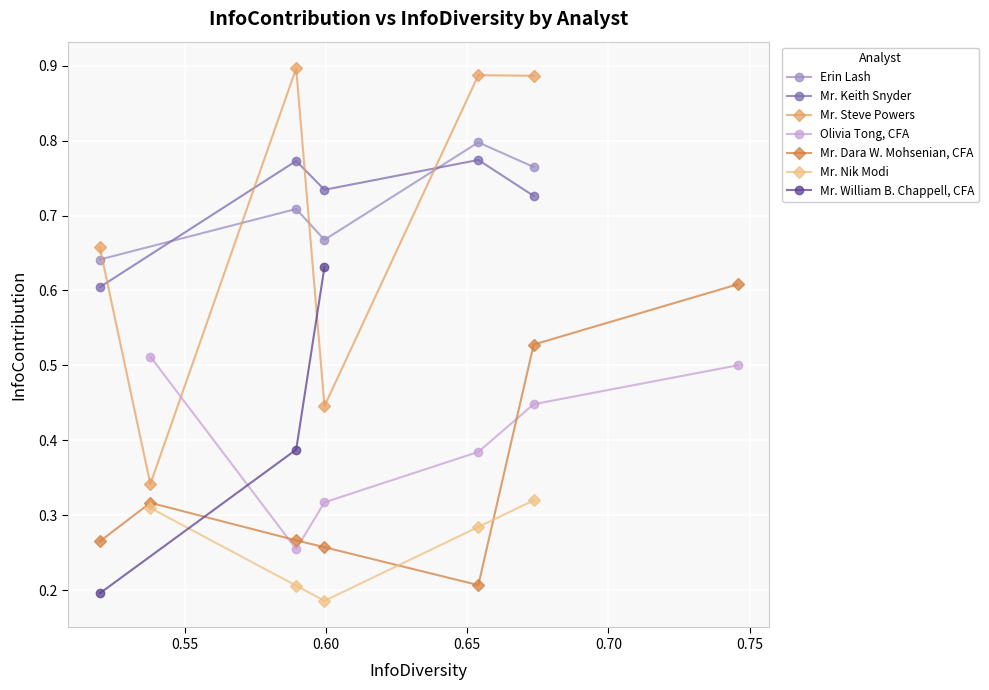

True or false: Mr. Keith Snyder has more than 0 points higher than both neighbors.

True